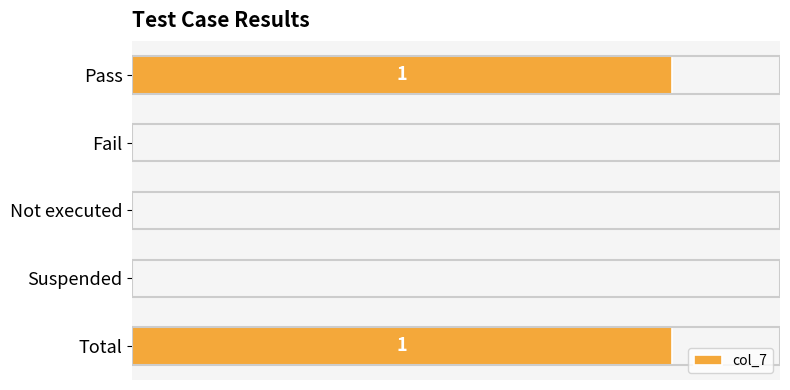

Count the number of data series in this chart.

1